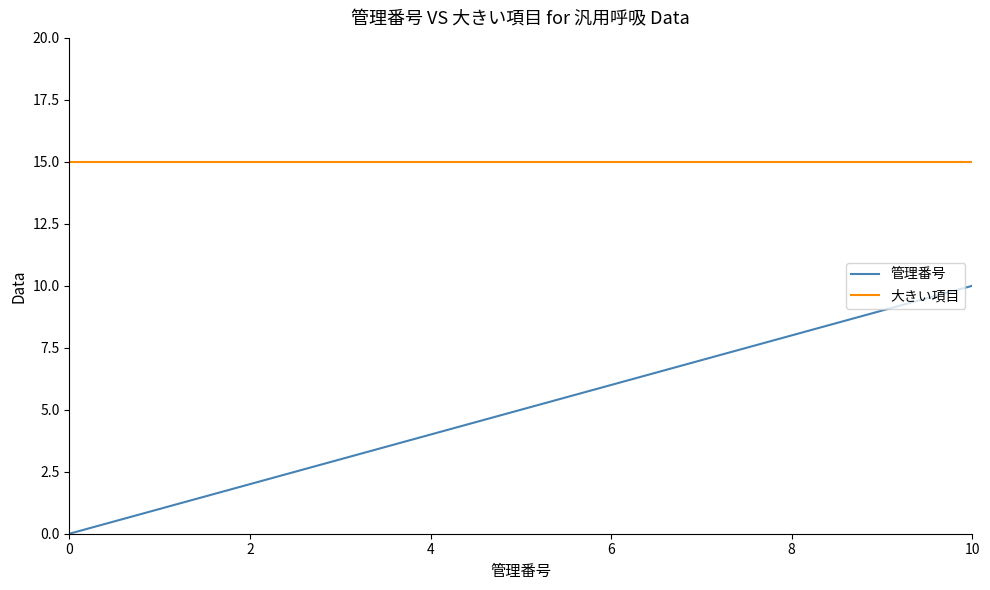

Which series has the largest total across all categories?

大きい項目